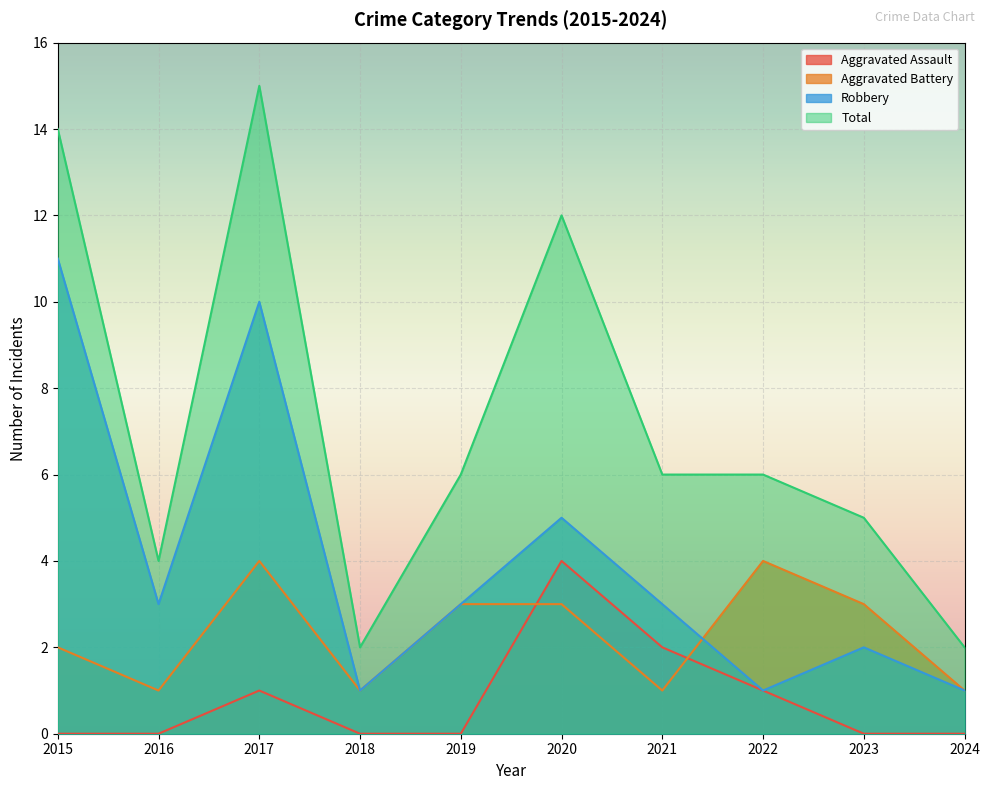

Which has a higher value, 2021 or 2018?

2021